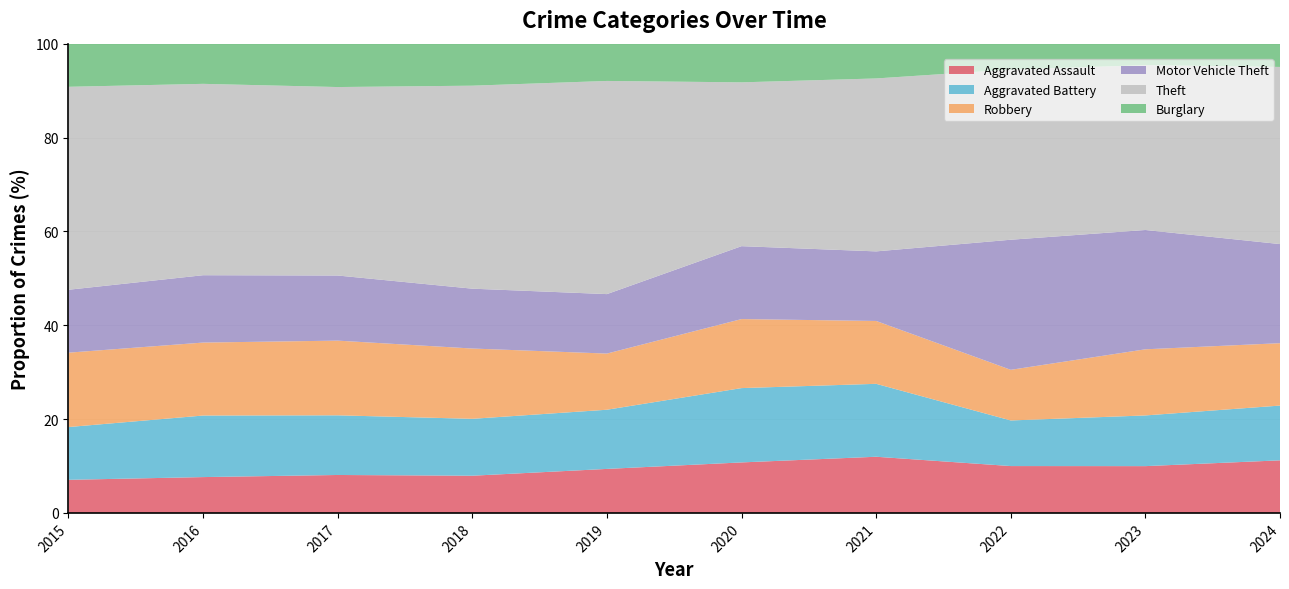

Reading left to right, transcribe all the data shown in this chart.

Aggravated Assault: 2015=323	2016=402	2017=396	2018=392	2019=452	2020=466	2021=452	2022=458	2023=488	2024=262
Aggravated Battery: 2015=515	2016=691	2017=623	2018=600	2019=608	2020=686	2021=587	2022=446	2023=529	2024=273
Robbery: 2015=726	2016=819	2017=780	2018=741	2019=577	2020=637	2021=506	2022=495	2023=690	2024=311
Motor Vehicle Theft: 2015=614	2016=756	2017=680	2018=631	2019=611	2020=673	2021=560	2022=1272	2023=1245	2024=494
Theft: 2015=1981	2016=2148	2017=1968	2018=2140	2019=2190	2020=1512	2021=1392	2022=1664	2023=1720	2024=883
Burglary: 2015=421	2016=451	2017=453	2018=443	2019=383	2020=357	2021=280	2022=253	2023=224	2024=116